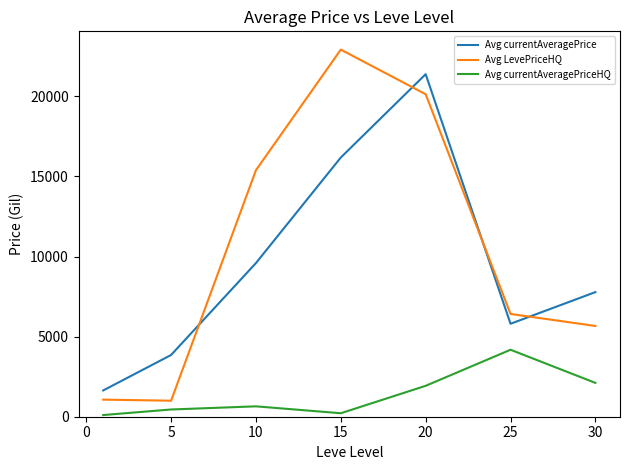

In Avg currentAveragePriceHQ, how many points are lower than both neighbors (excluding endpoints)?

1